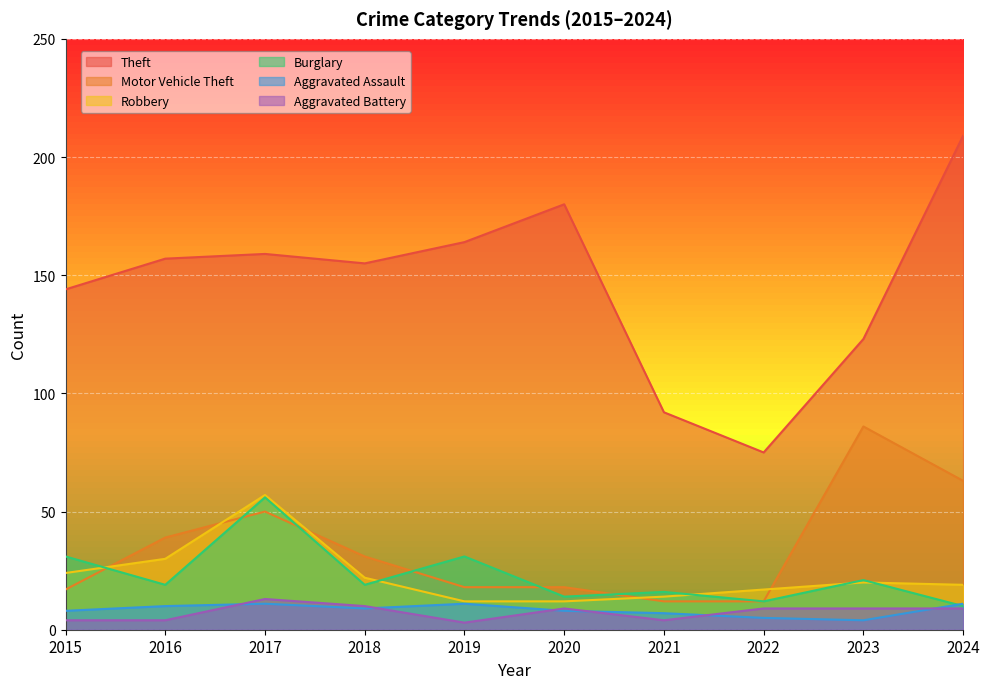

True or false: Burglary and Aggravated Assault intersect in this chart.

True